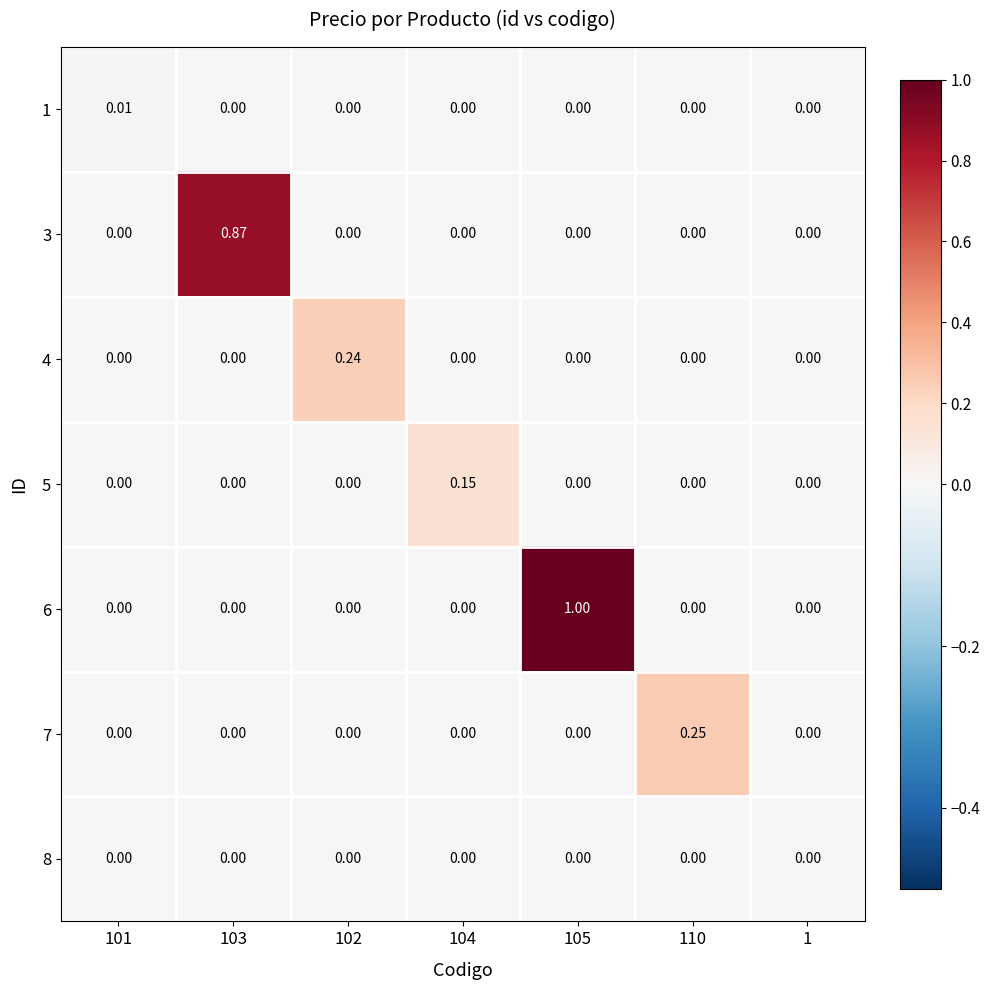

How many series are shown in this chart?

7